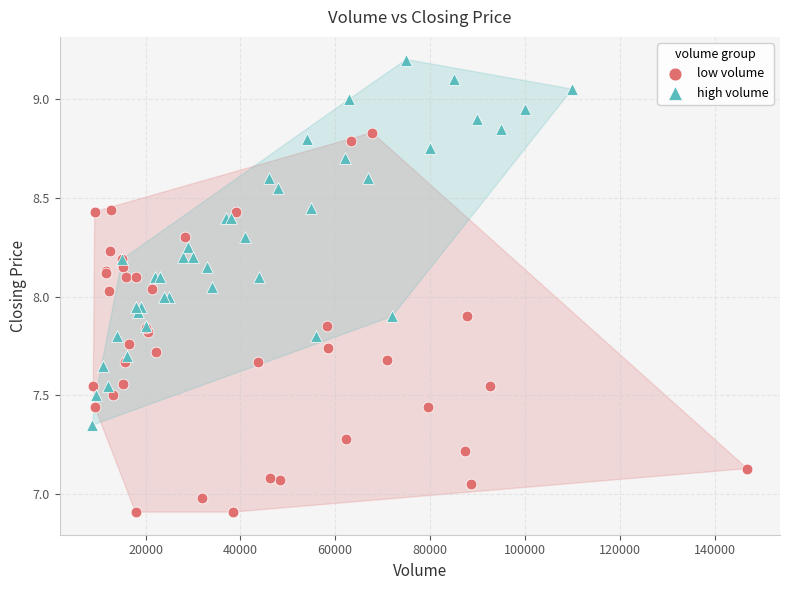

Which series reaches the maximum Y coordinate?

high volume